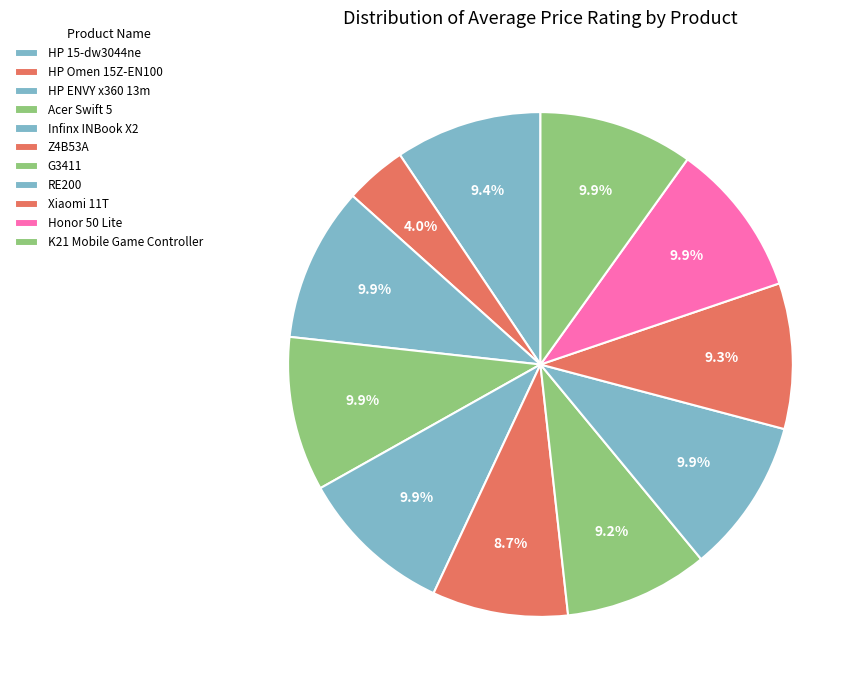

To the nearest percent, what is the difference between the largest and smallest slice percentages?

6%